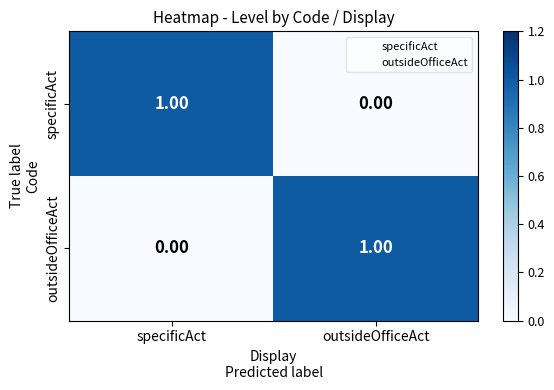

At which label does outsideOfficeAct reach its peak?

outsideOfficeAct